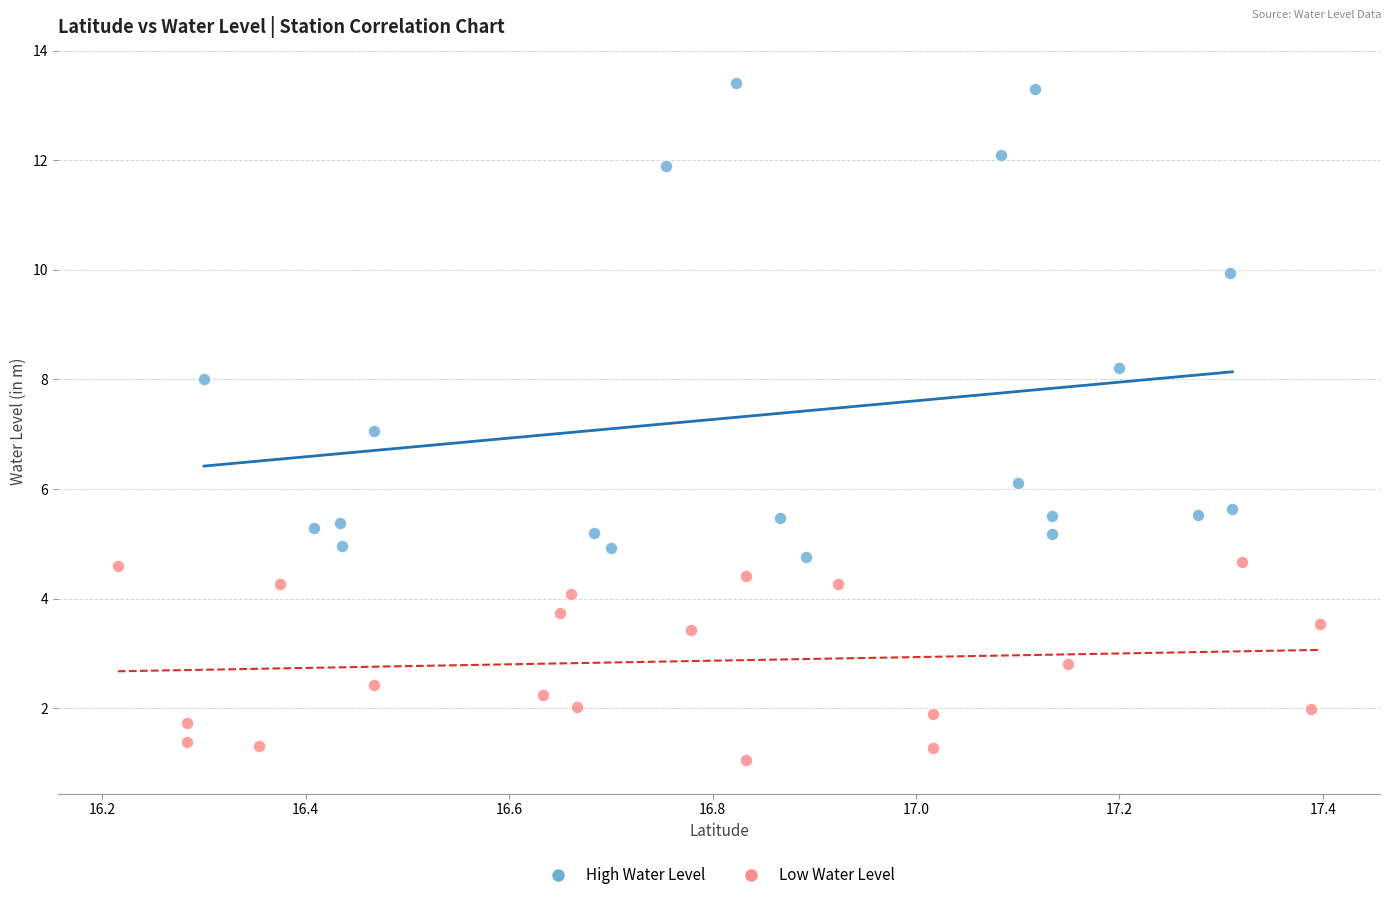

Which series reaches the maximum Y coordinate?

High Water Level